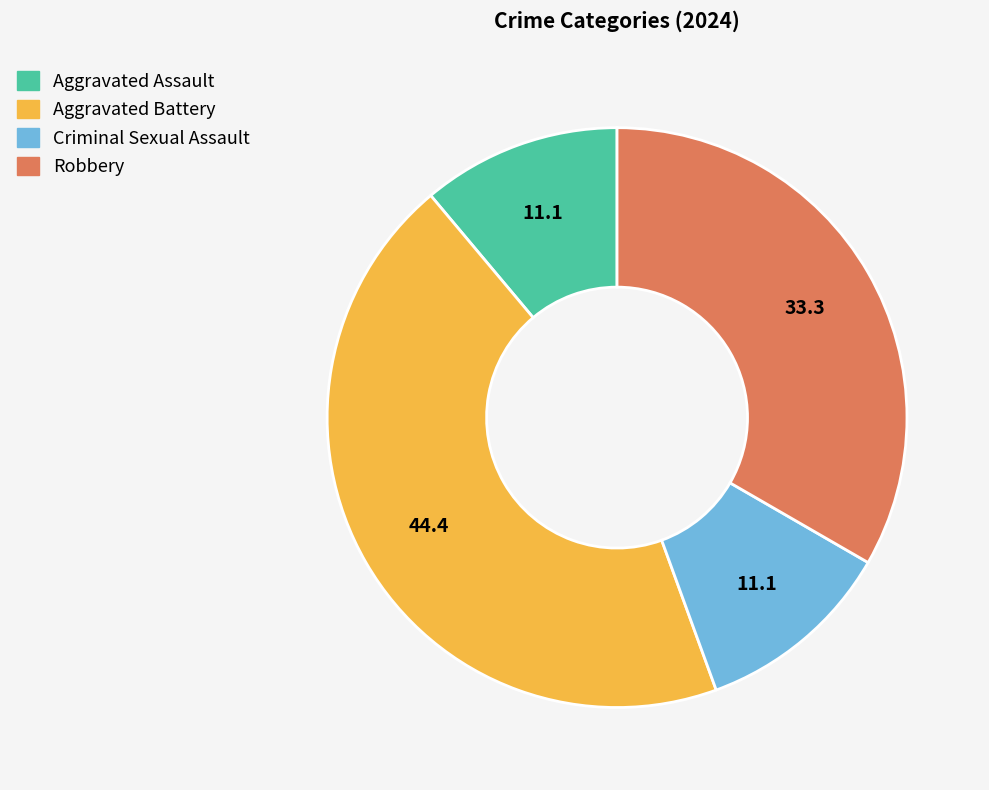

How many segments does this pie chart have?

4